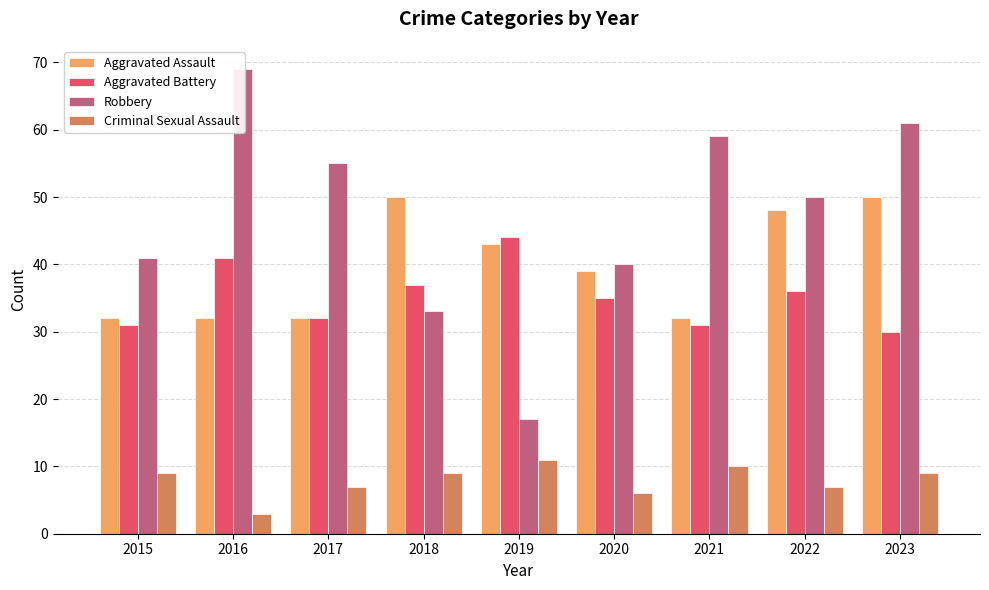

True or false: Robbery has a value of 50 at 2022.

True